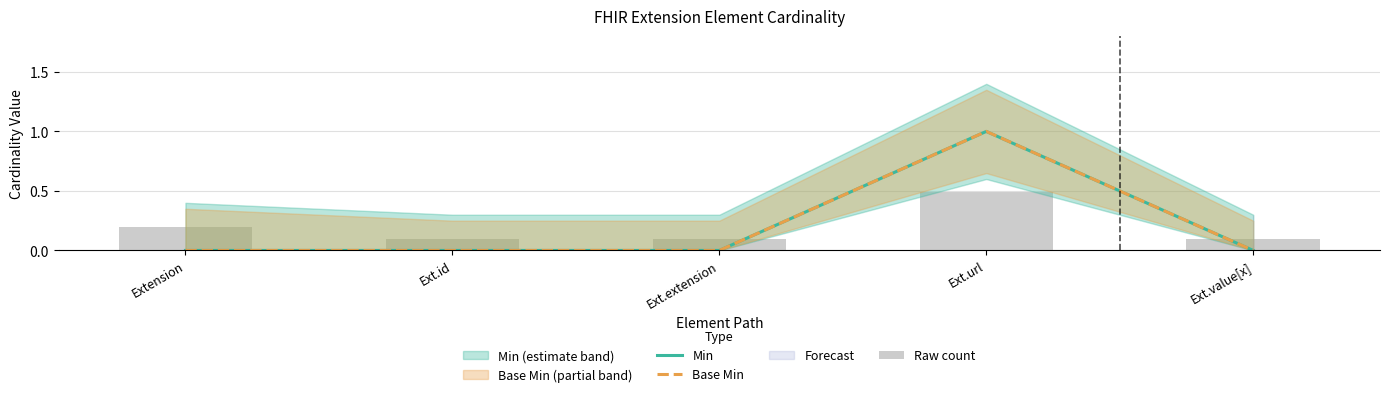

What is the difference between the Raw count values at Ext.url and Ext.id?

0.4